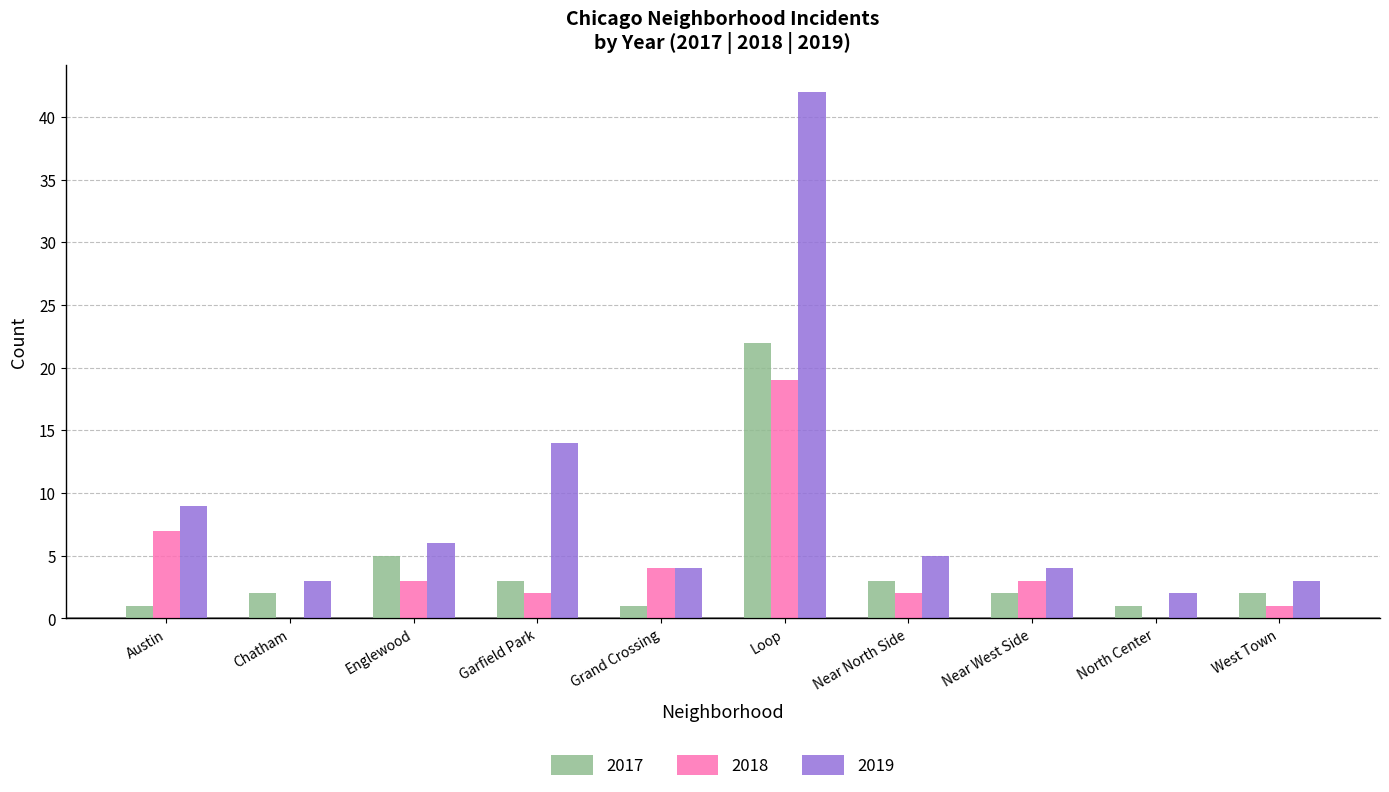

At which category is the sum across all series the highest?

Loop